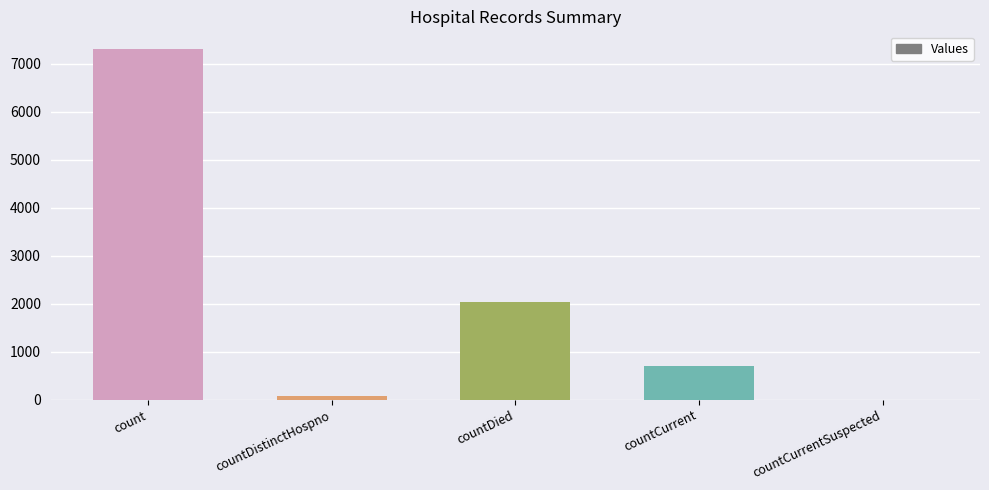

What is the maximum value shown in the chart?

7306